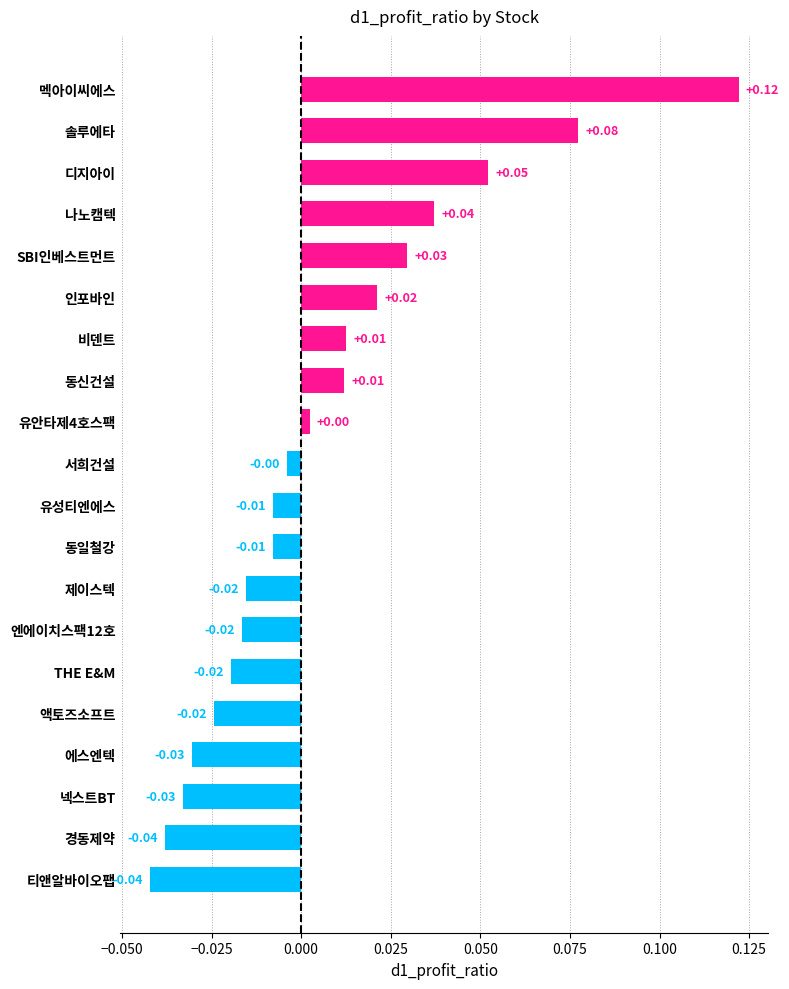

Between SBI인베스트먼트 and 티앤알바이오팹, which is larger?

SBI인베스트먼트